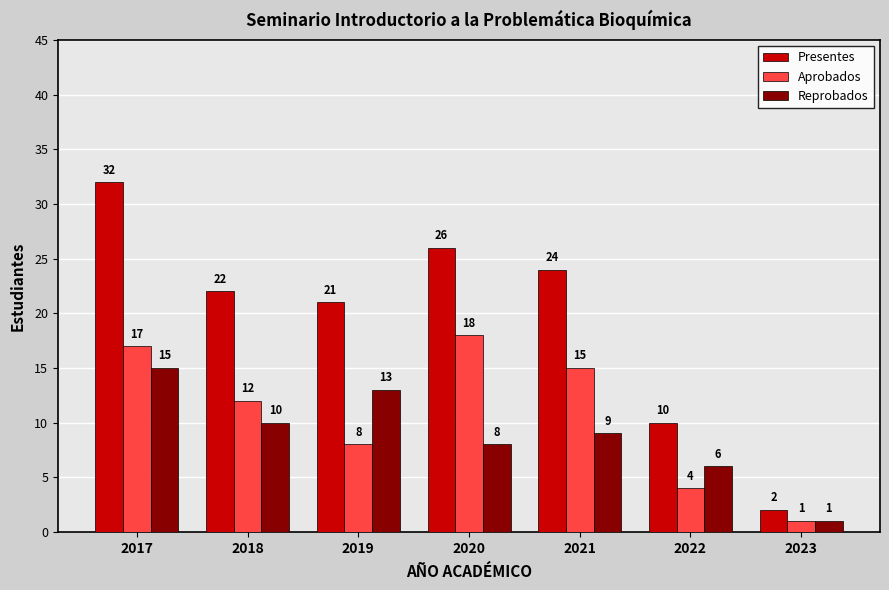

Which series changed the most between 2020 and 2021?

Aprobados